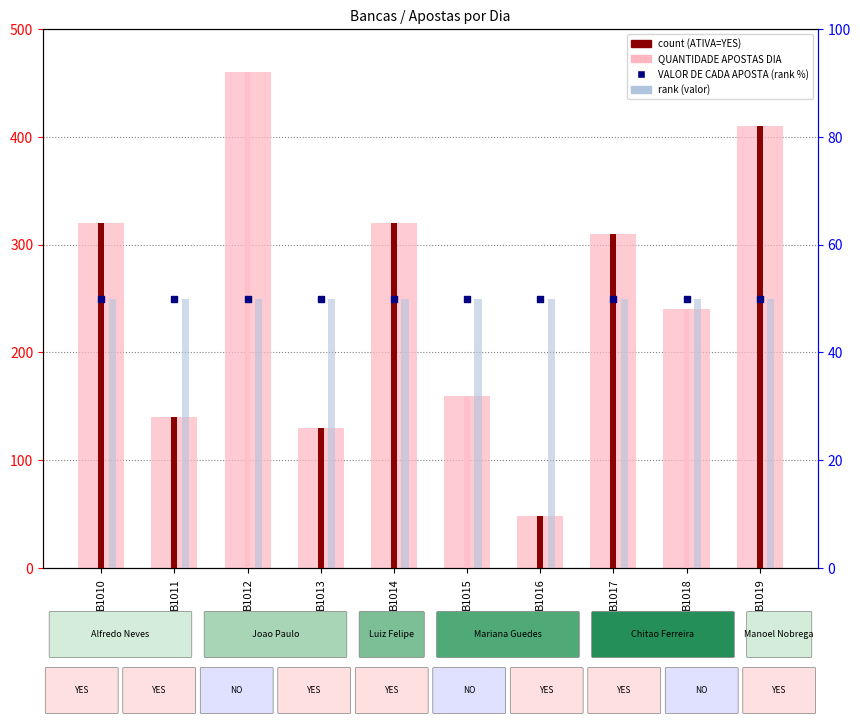

Which series contains the highest Y value?

QUANTIDADE APOSTAS DIA